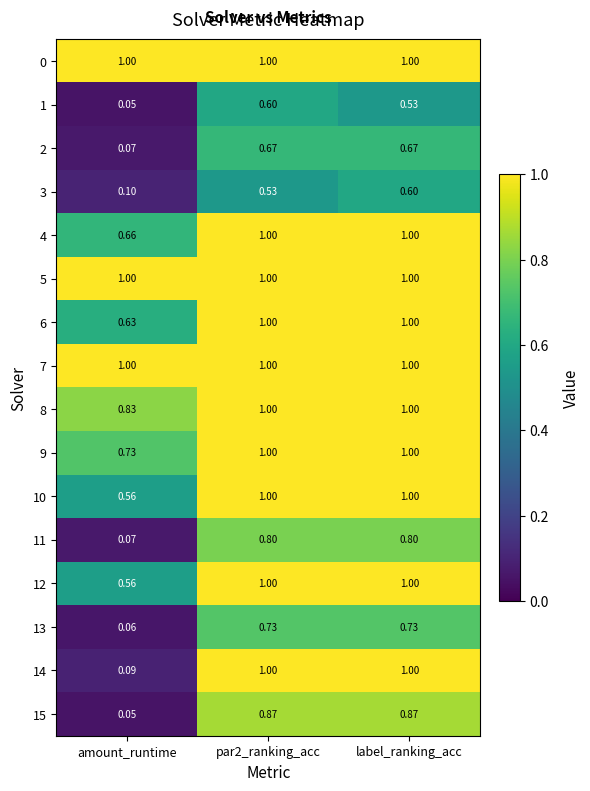

Is the value of 6 at amount_runtime greater than the value of 8 at amount_runtime?

No